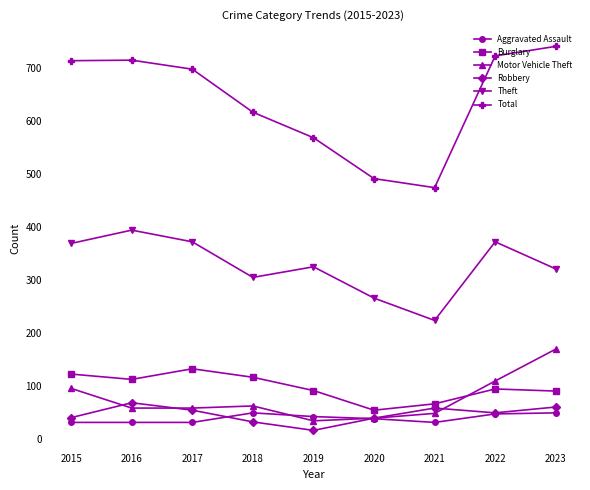

How many times do Burglary and Motor Vehicle Theft cross each other?

1